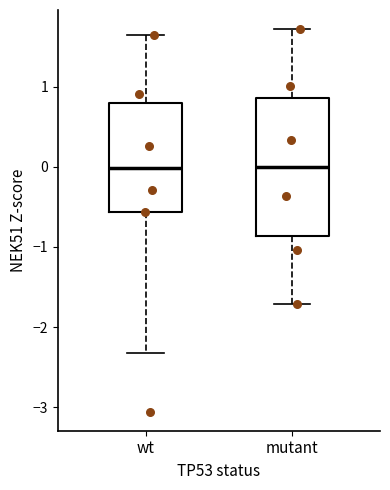

Reading left to right, read every box against the y-axis: the position of its median line, the range the box covers, and the ends of its whiskers. The values are not printed on the chart, so give them approximately, as read against the axis.

wt: median 0.0, box -0.6 to 0.8, whiskers -2.3 to 1.6
mutant: median 0.0, box -0.9 to 0.9, whiskers -1.7 to 1.7